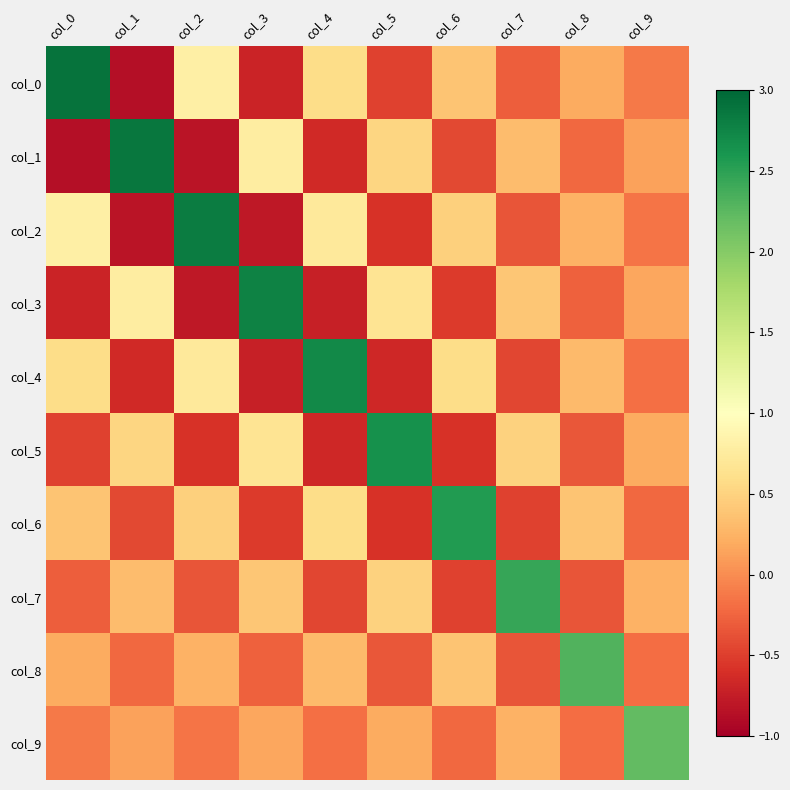

What is the total value across all series at col_1?

1.6